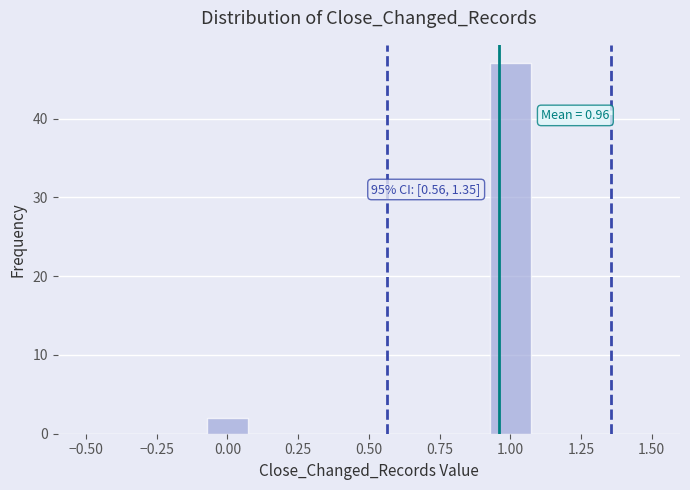

Read against the x-axis, roughly where is the centre of the tallest bar?

1.00